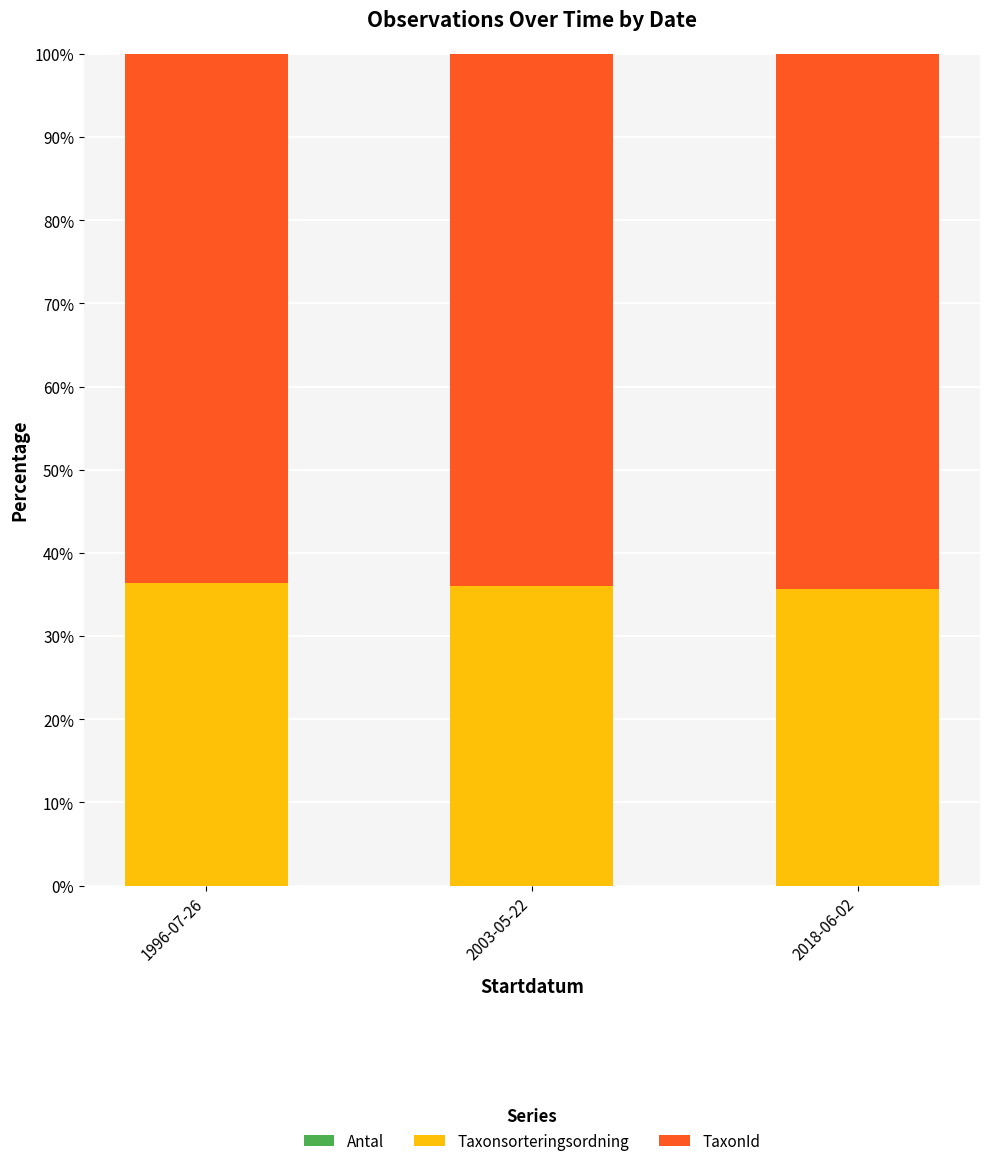

What is the sum of the TaxonId values at 2003-05-22 and 2018-06-02?

128.3